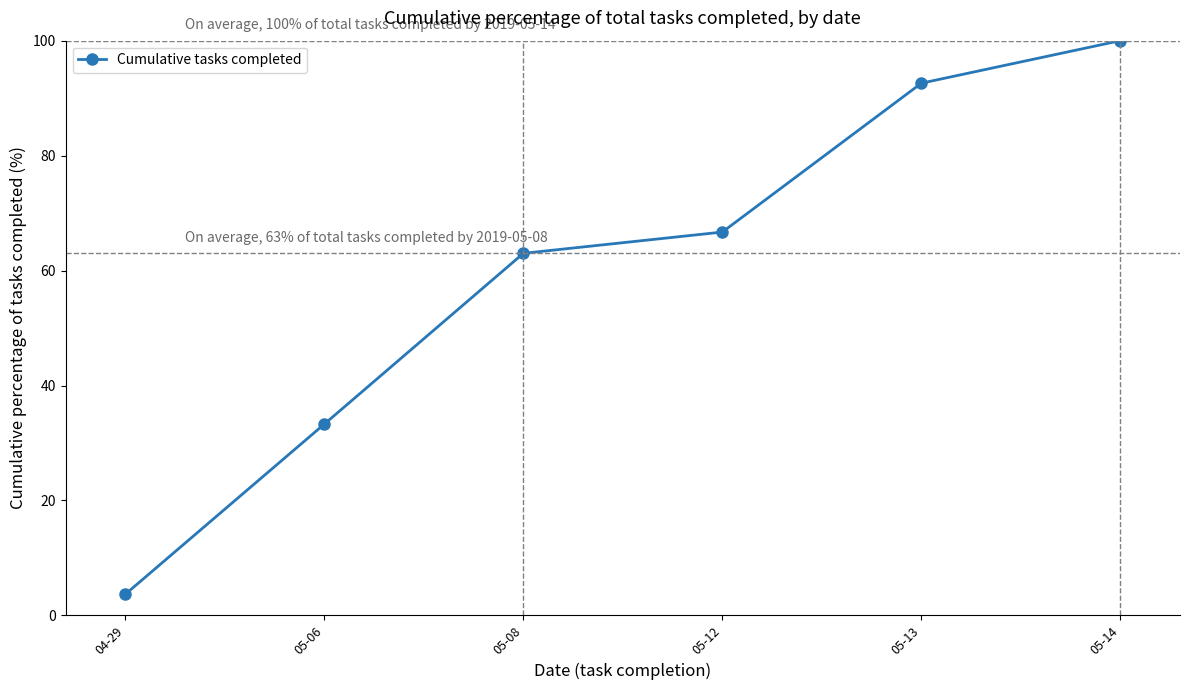

Which category has the lowest value across all series?

04-29